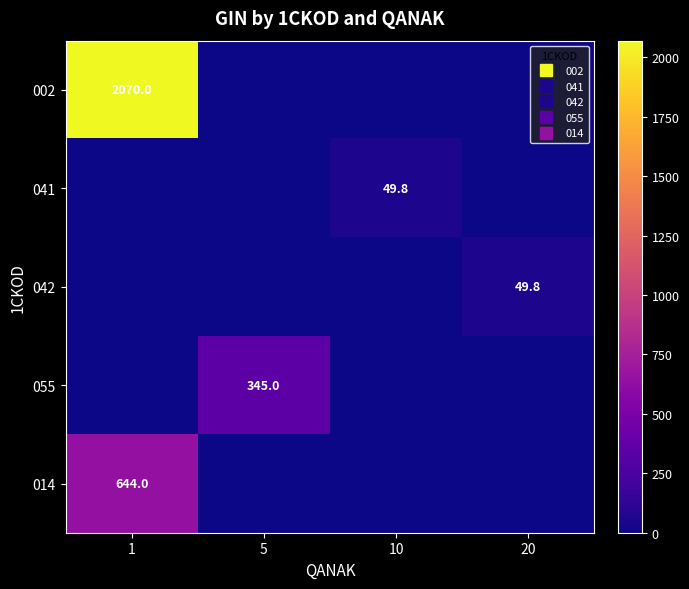

Which series has the largest total across all categories?

002